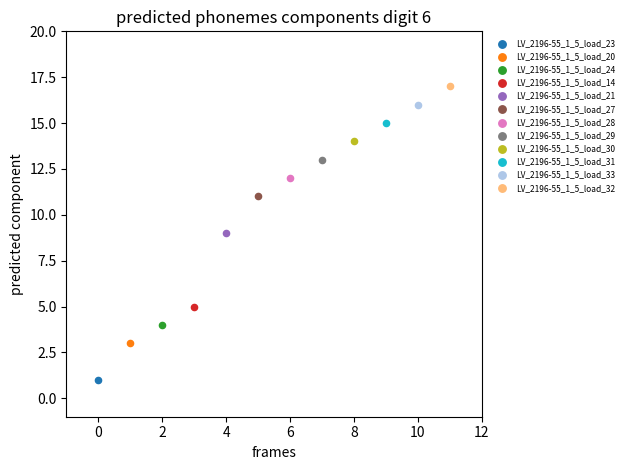

Which series contains the lowest Y value?

LV_2196-55_1_5_load_23